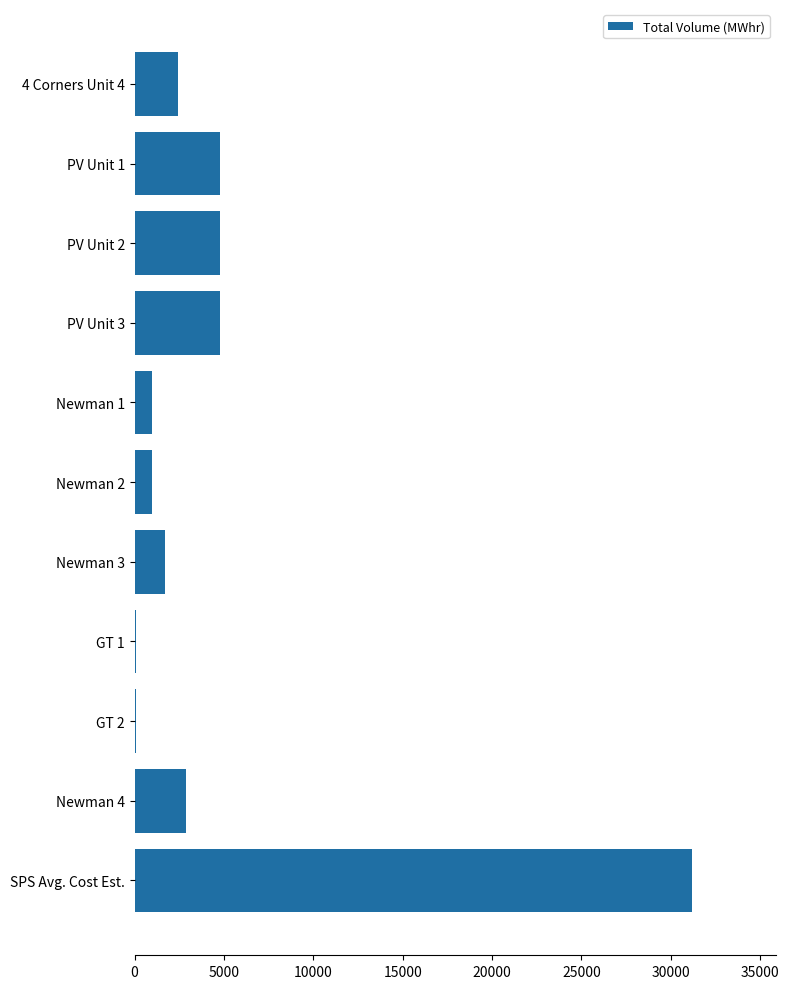

Is it true that the value at 4 Corners Unit 4 is 2413?

True